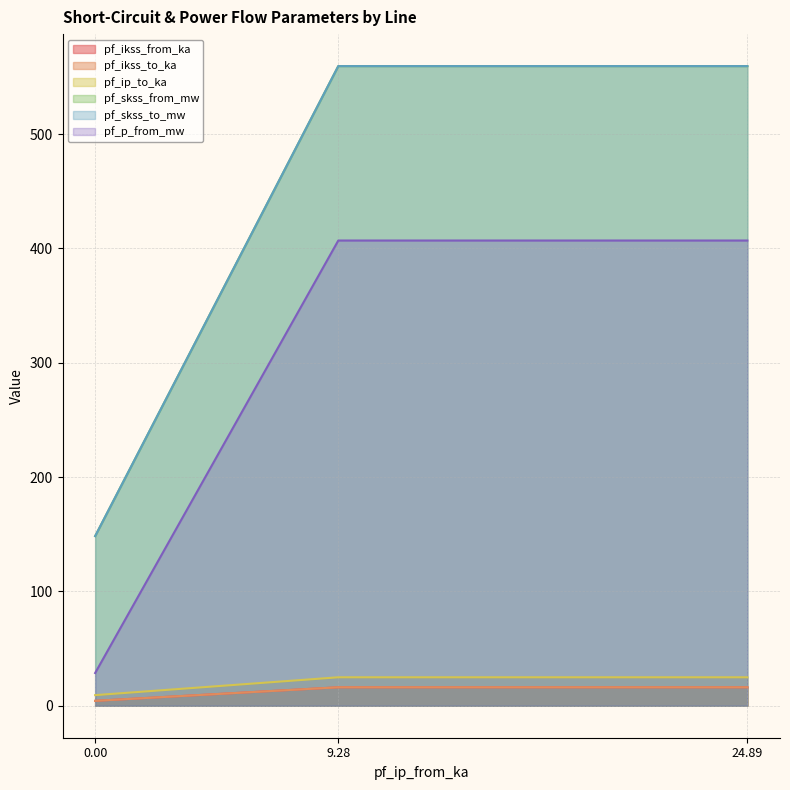

Between 0.00 and 9.28, which series saw the biggest shift?

pf_skss_from_mw